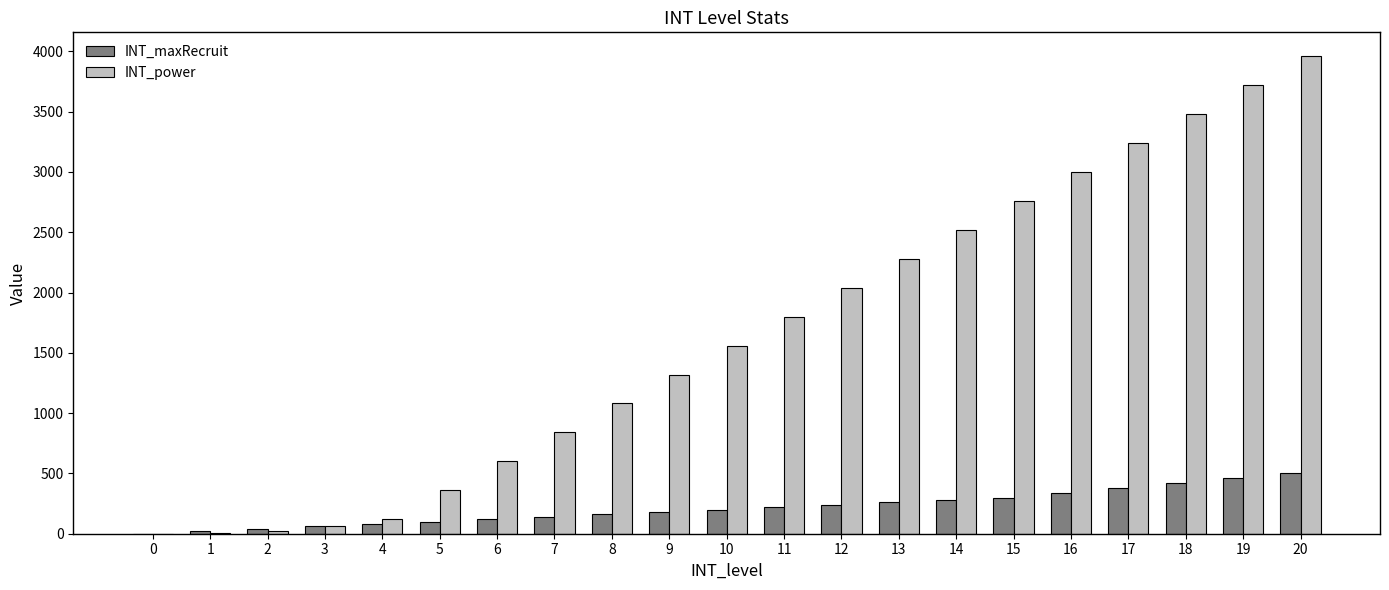

At which category is the sum across all series the highest?

20